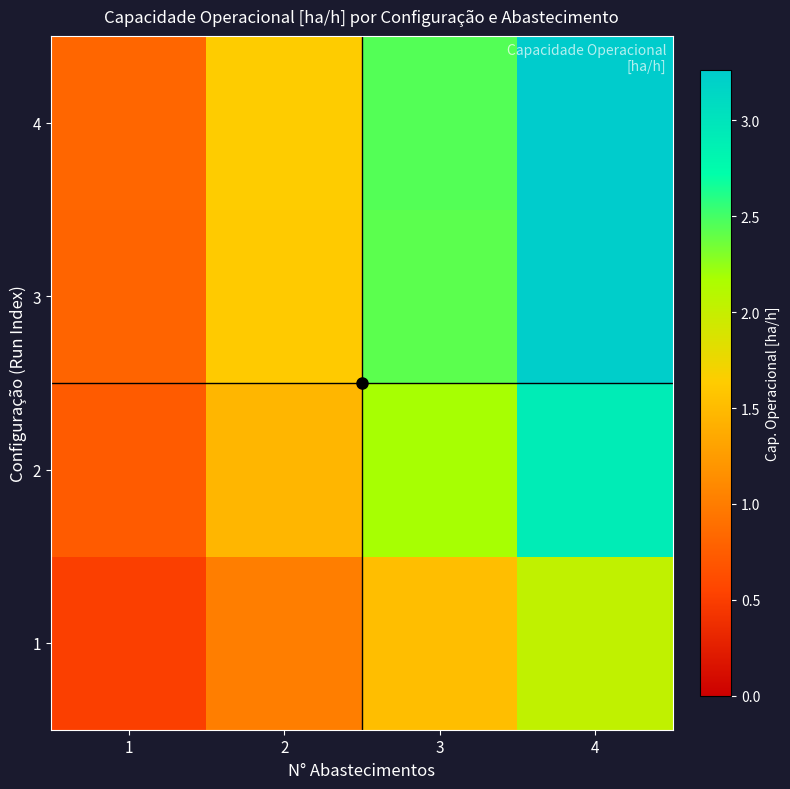

What is the greatest value displayed?

3.3